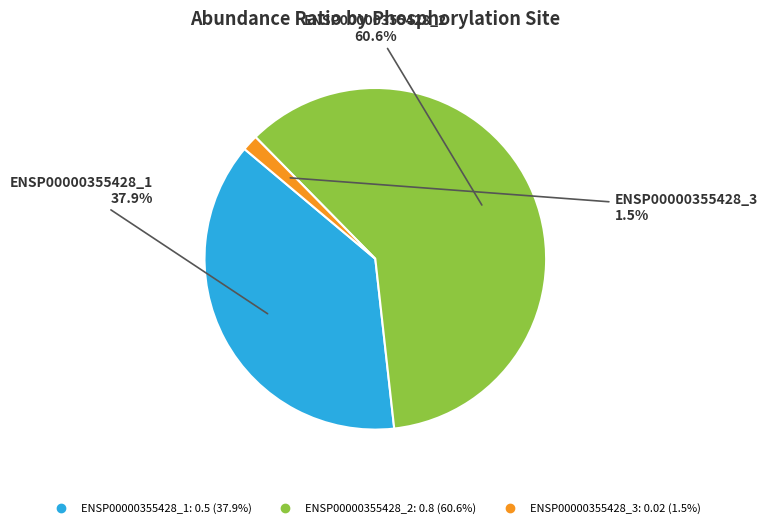

Is there any slice that represents more than half of the pie?

Yes